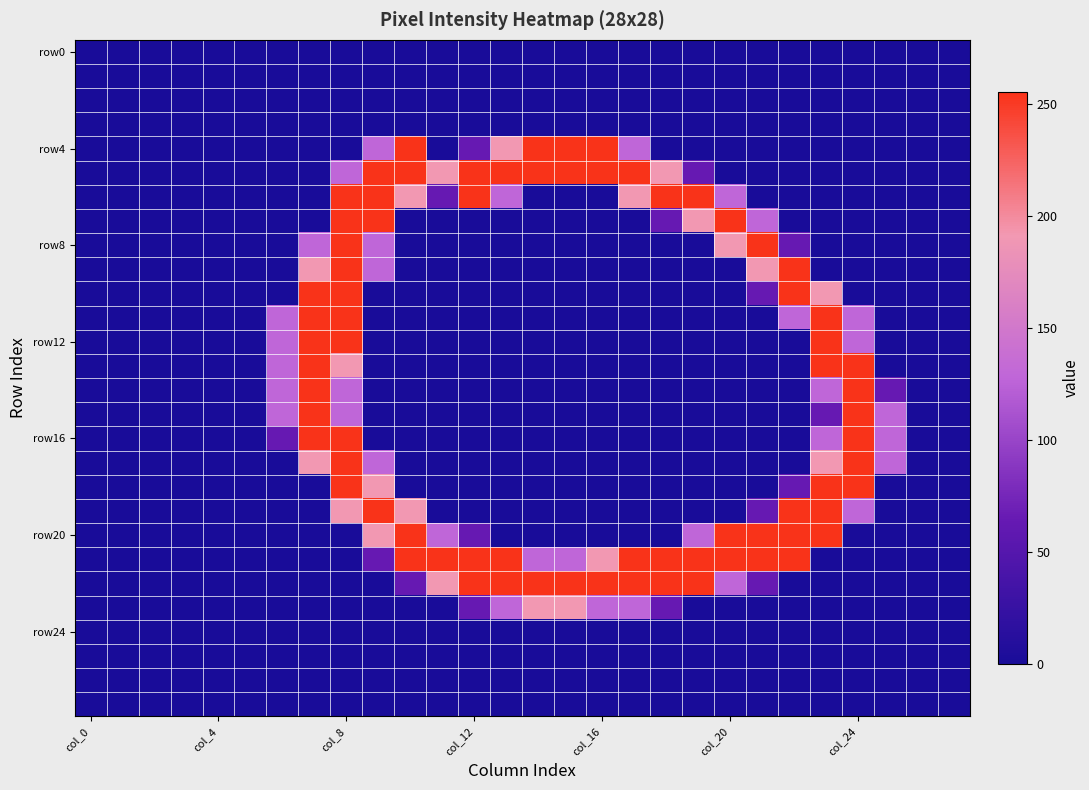

At how many categories does at least one series exceed 34?

20